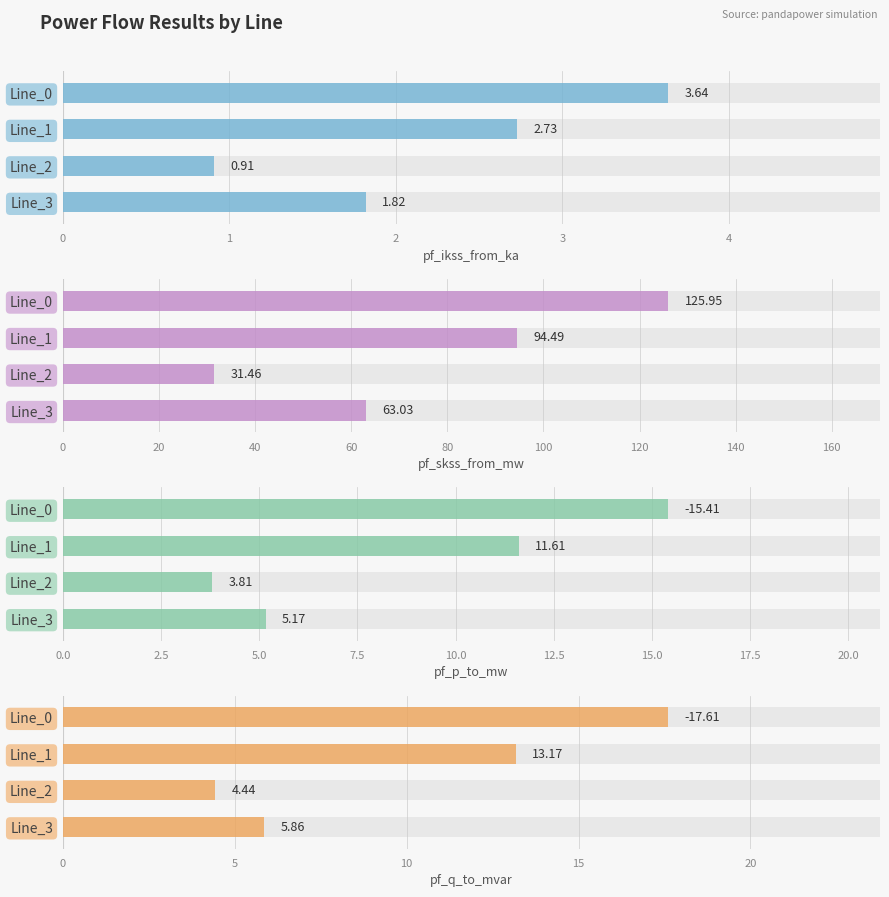

Rank the series by their maximum value, from lowest to highest.

pf_ikss_from_ka, pf_p_to_mw, pf_q_to_mvar, pf_skss_from_mw